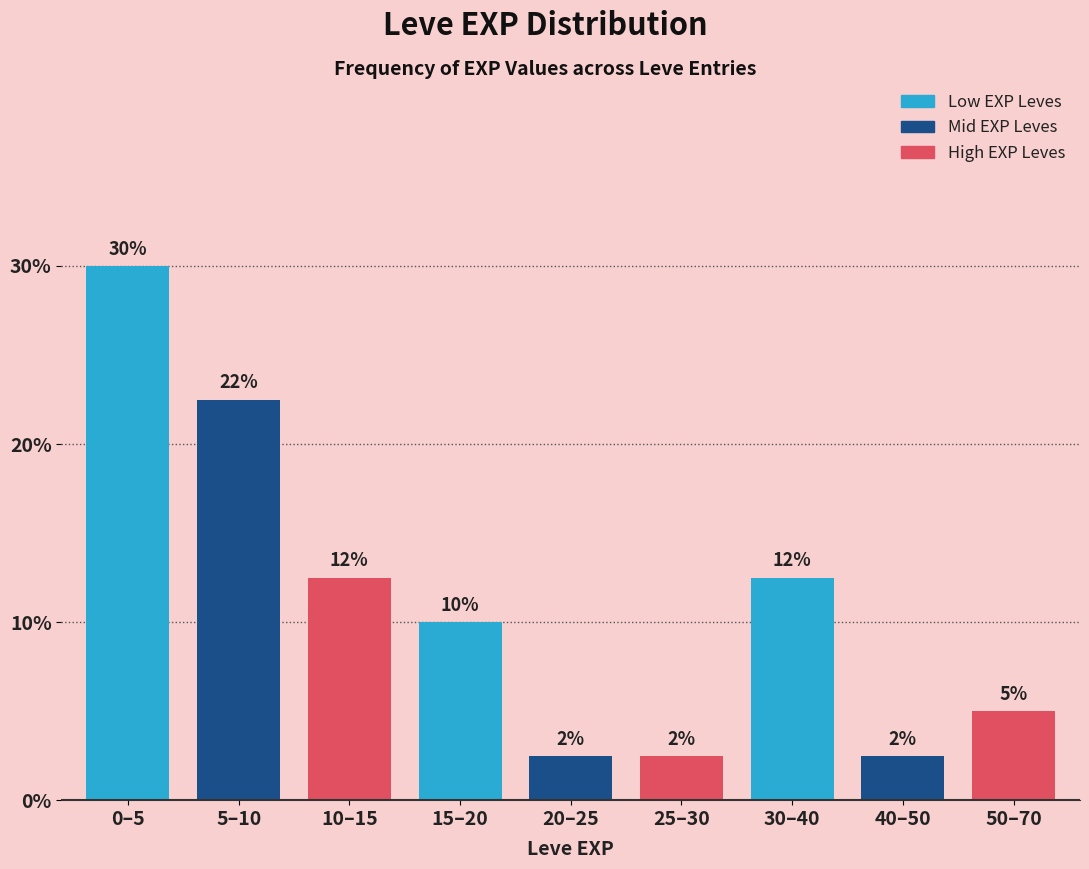

Does the chart contain any negative values?

No